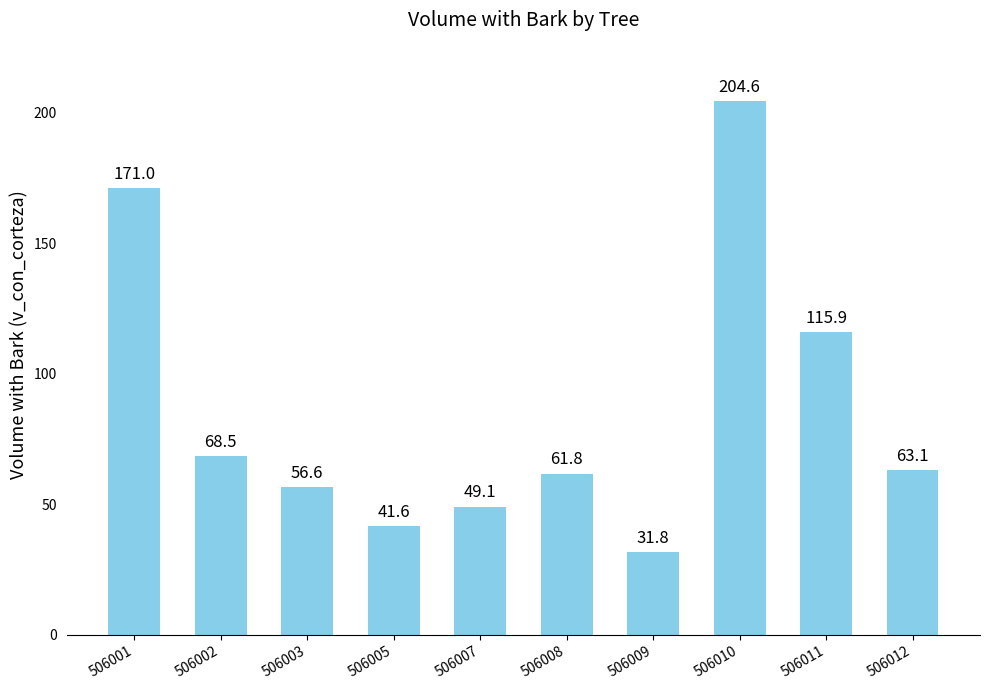

Is it true that the value at 506009 is 31.8?

True